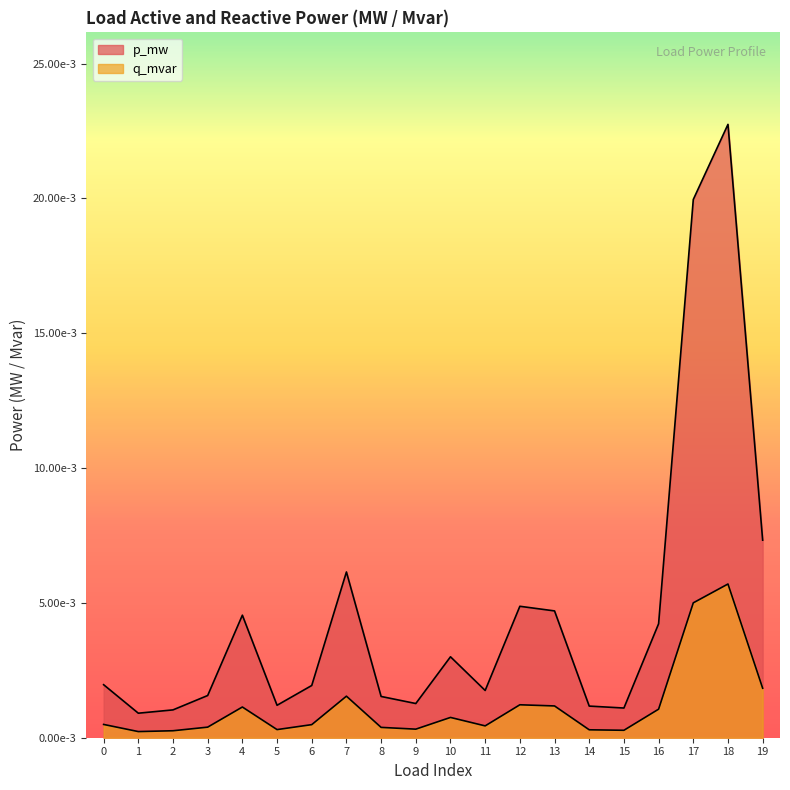

Which series changed the most between 5 and 19?

p_mw